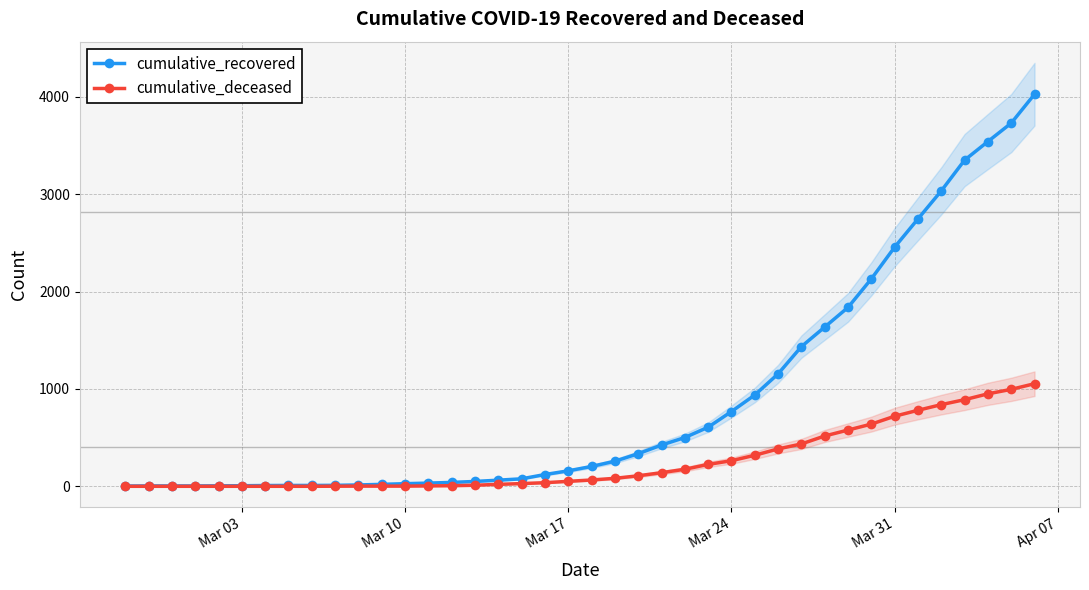

True or false: cumulative_deceased has more than 2 points higher than both neighbors.

False